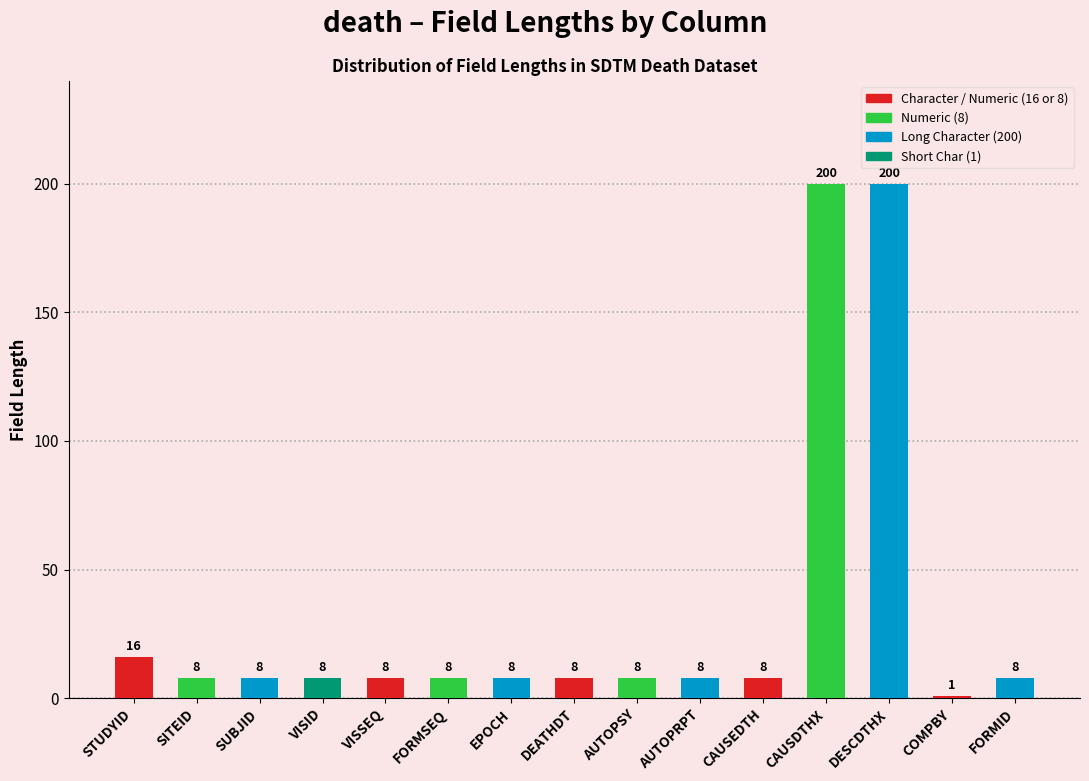

Where does the data first go above 8?

STUDYID